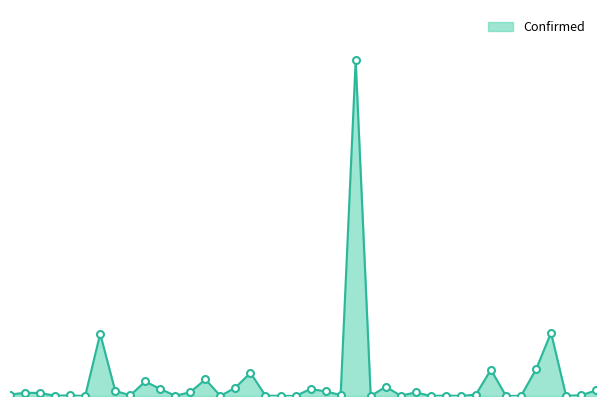

Does the chart have visible grid lines?

No